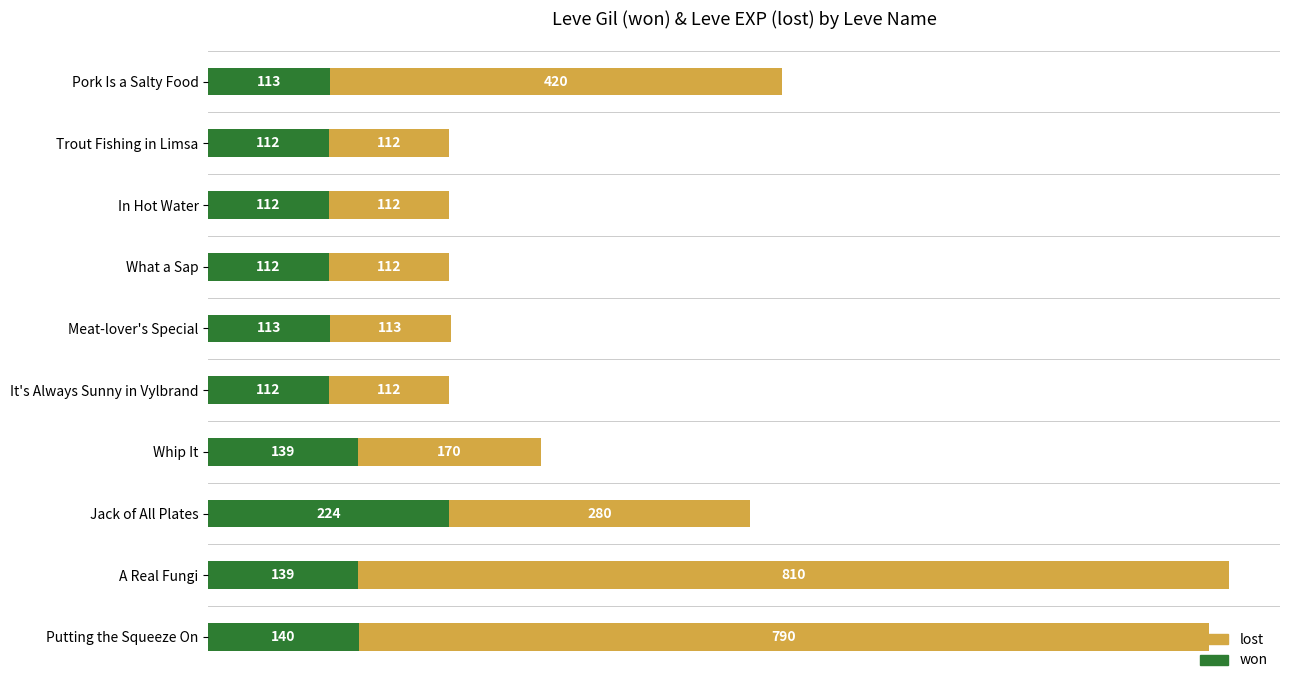

How many values in the won series are below 113?

4